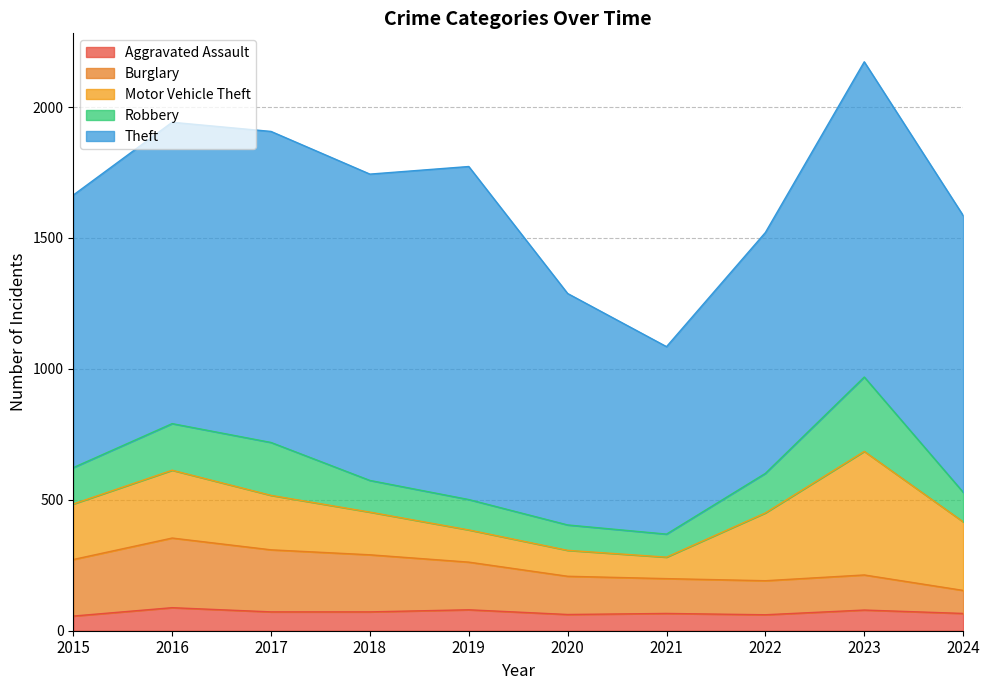

At 2019, list the series in order from smallest to largest.

Aggravated Assault, Robbery, Motor Vehicle Theft, Burglary, Theft